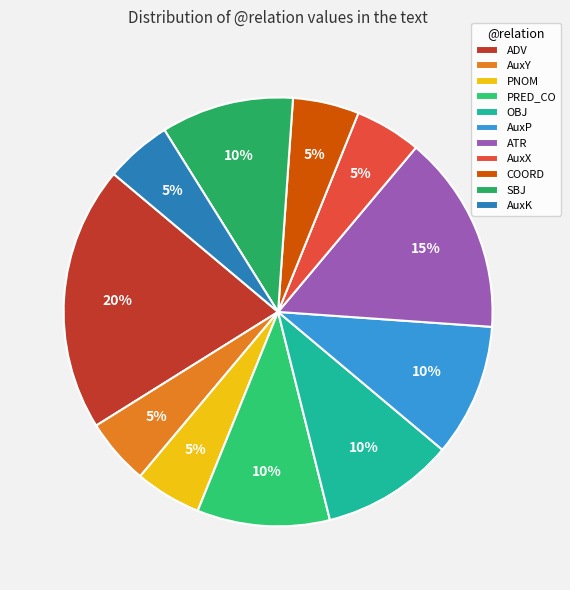

What percentage is the AuxP slice, to the nearest percent?

10%